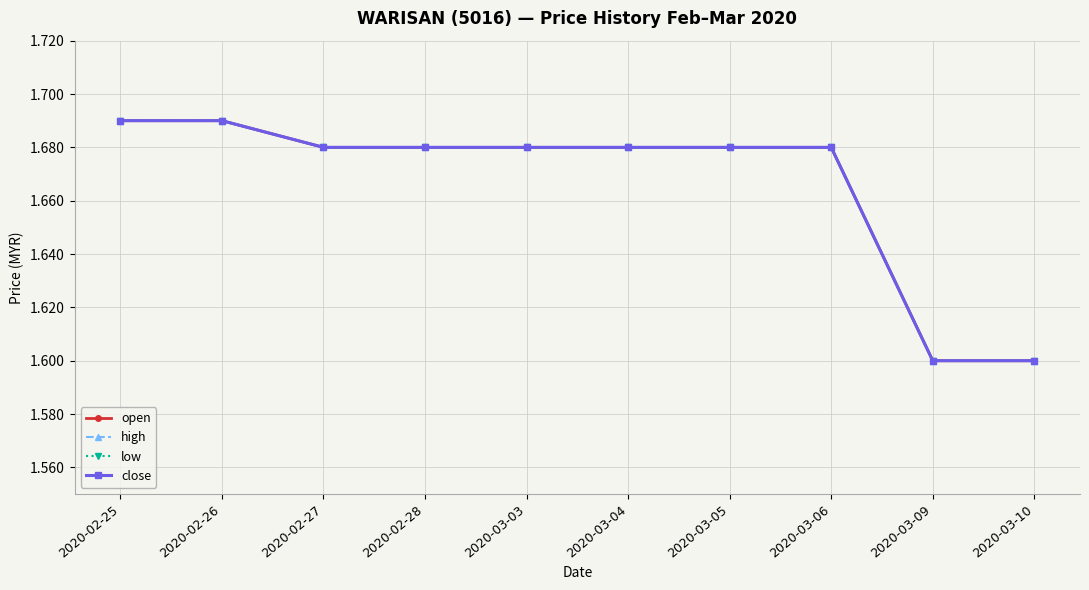

How many series are shown in this chart?

4